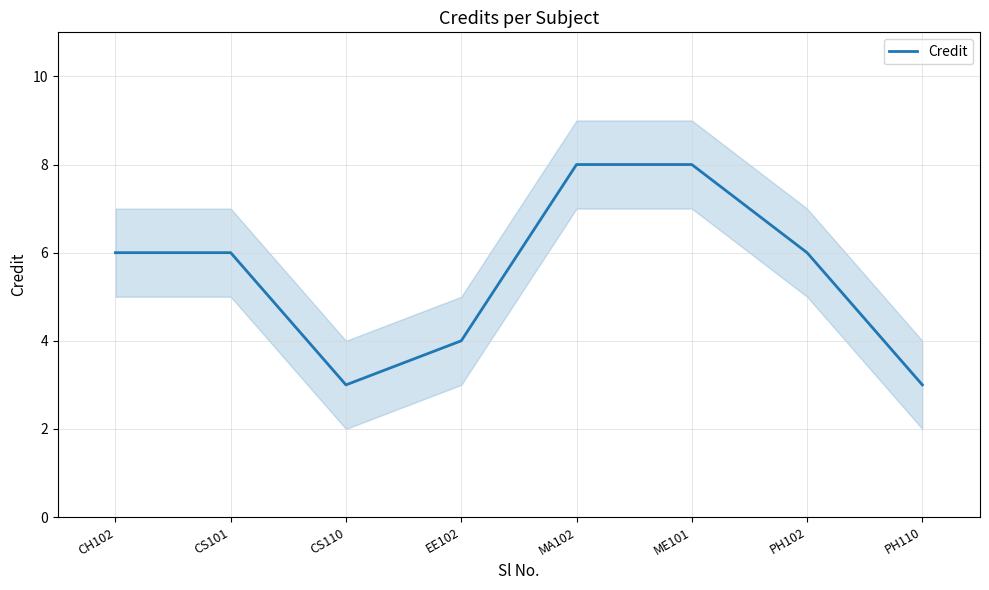

List the labels in order of value, largest first.

MA102, ME101, CH102, CS101, PH102, EE102, CS110, PH110